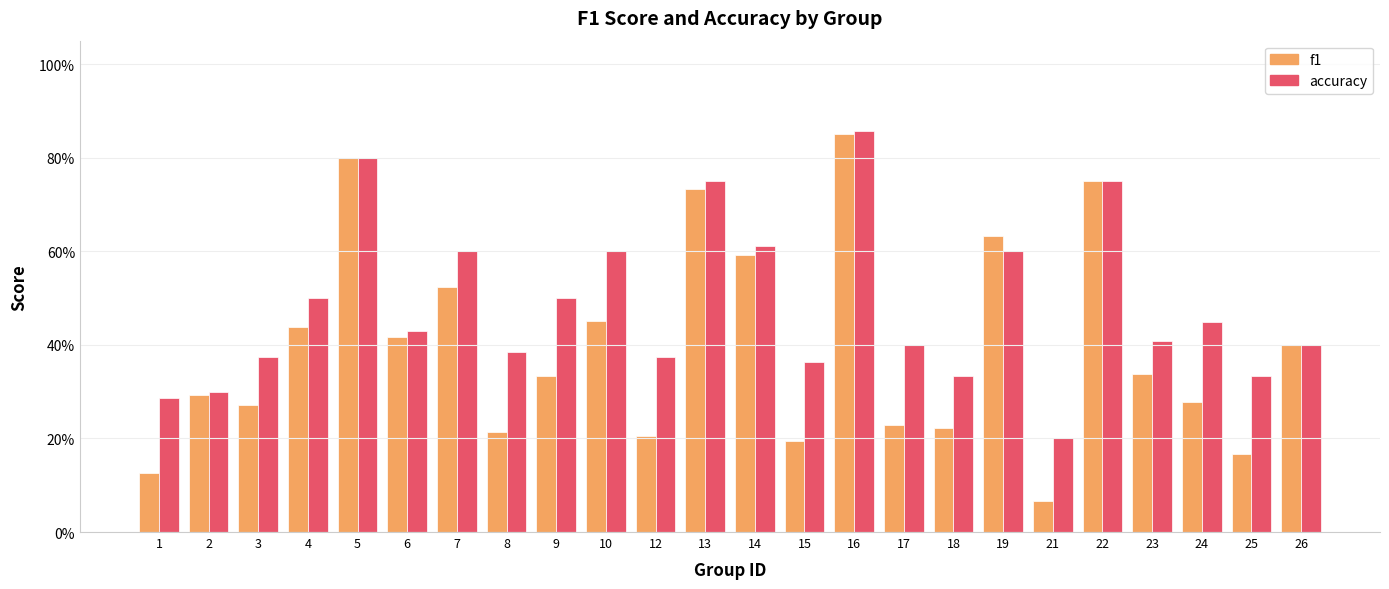

Is it true that accuracy equals 1.0 at 22?

False